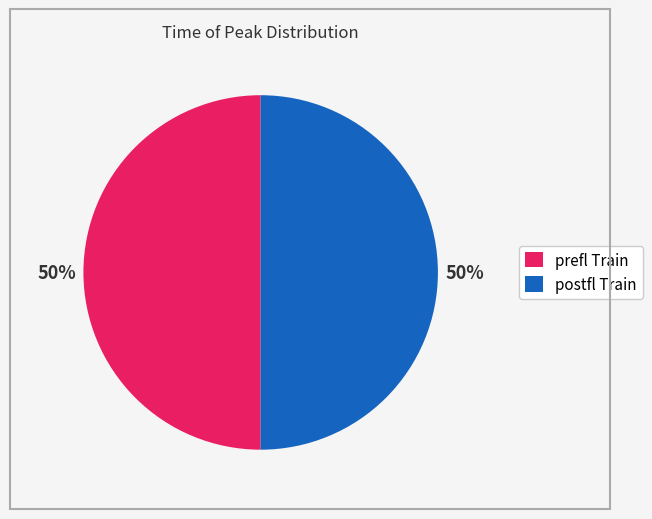

To the nearest percent, what is the average slice percentage?

50%